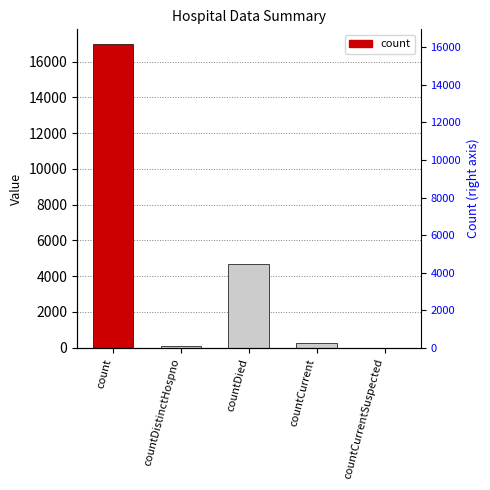

What value does the data have at count?

16964